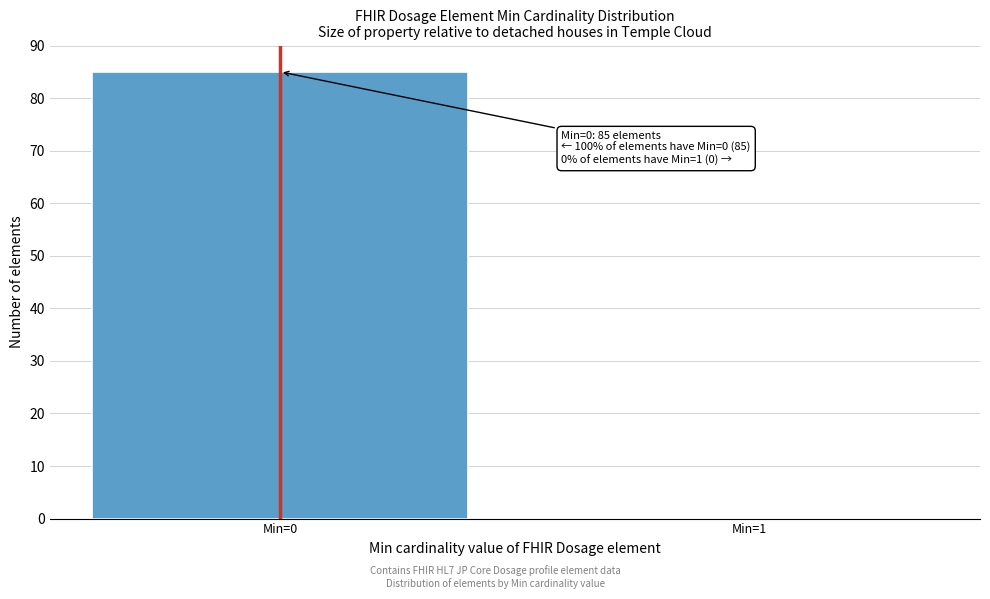

Reading left to right, transcribe all the data shown in this chart.

Min=0=85	Min=1=0